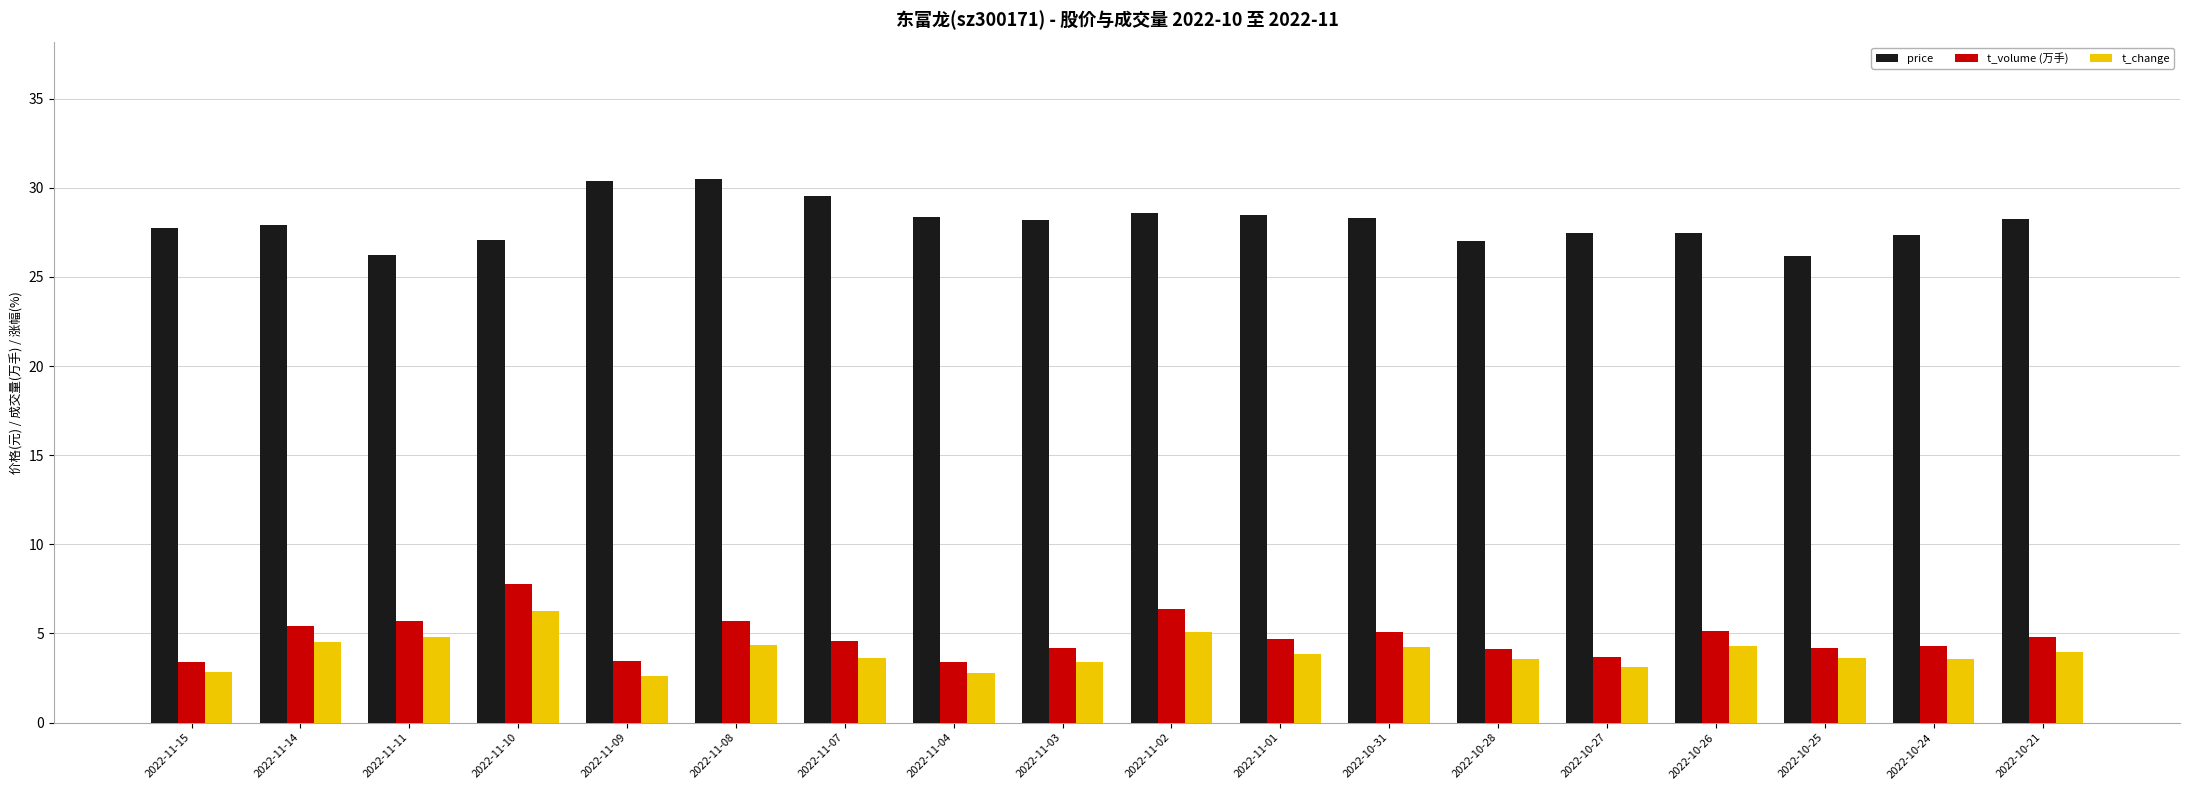

Is the value of t_volume (万手) at 2022-10-27 greater than the value of t_change at 2022-11-10?

No